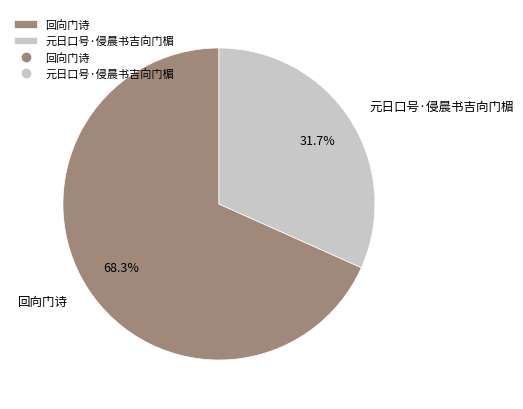

To the nearest percent, what is the difference between the largest and smallest slice percentages?

37%